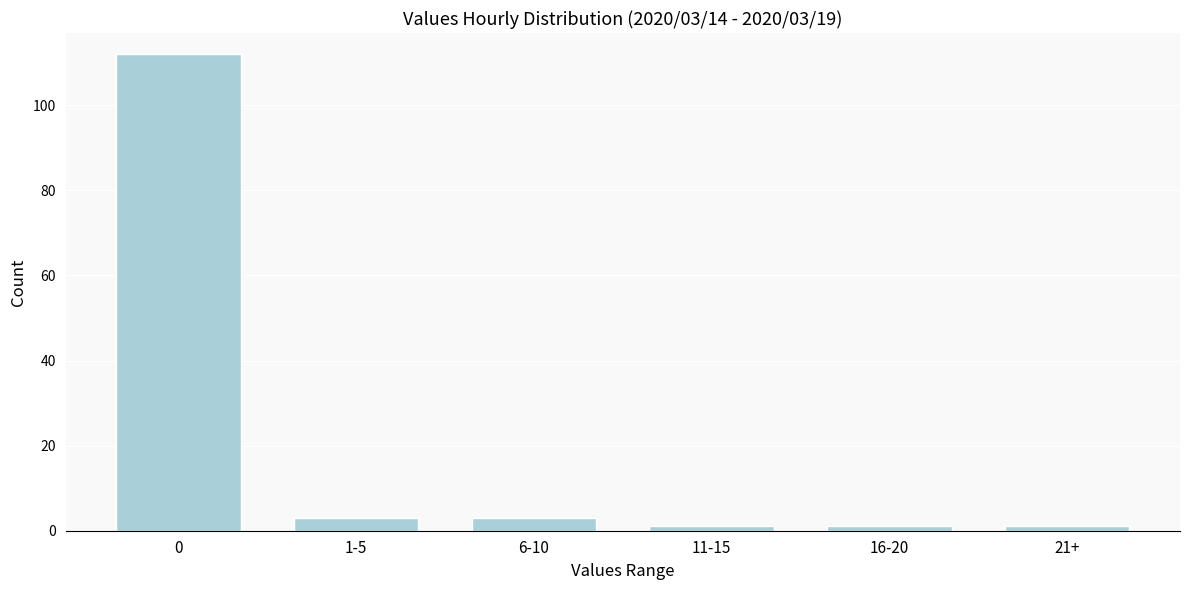

Reading left to right, transcribe all the data shown in this chart.

0=112	1-5=3	6-10=3	11-15=1	16-20=1	21+=1